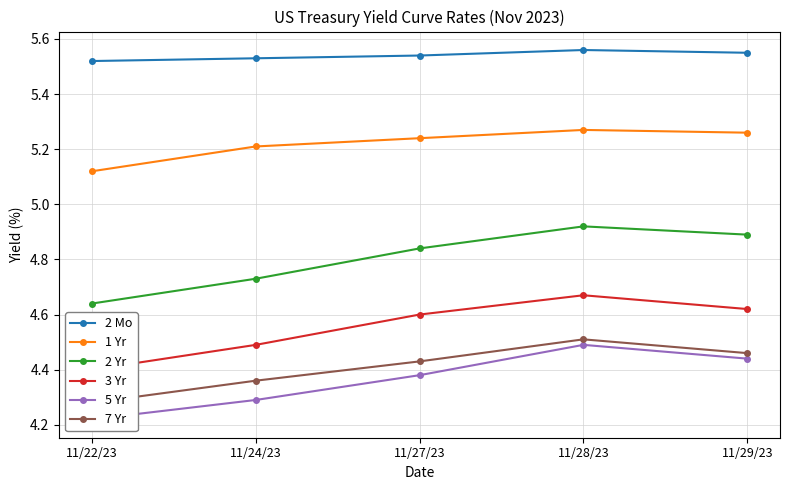

What is the label of the 2nd point from the right?

11/28/23